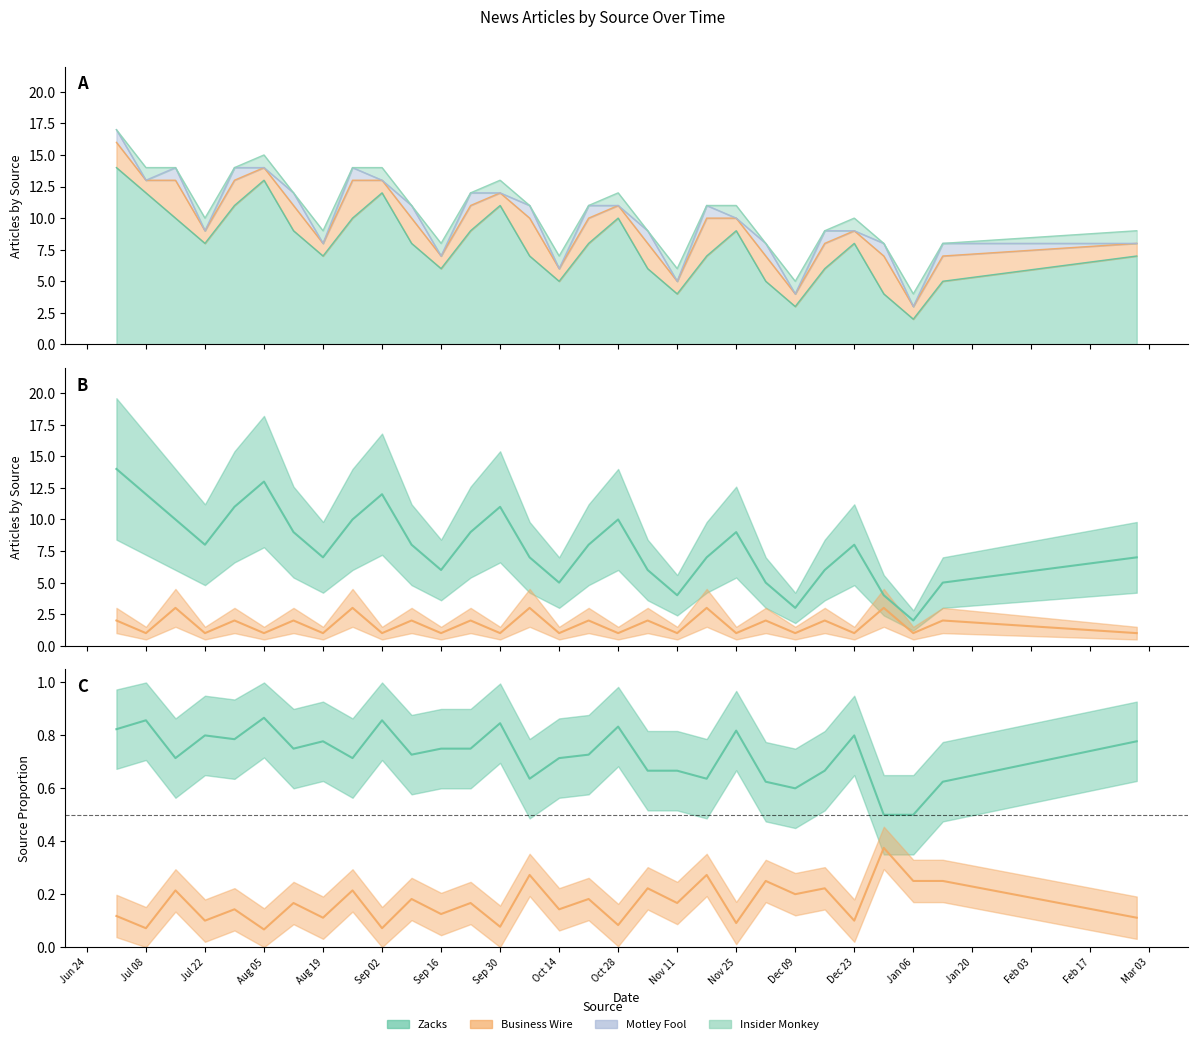

What is the sum of the Zacks values at 2021-12-02 and 2021-08-12?

14